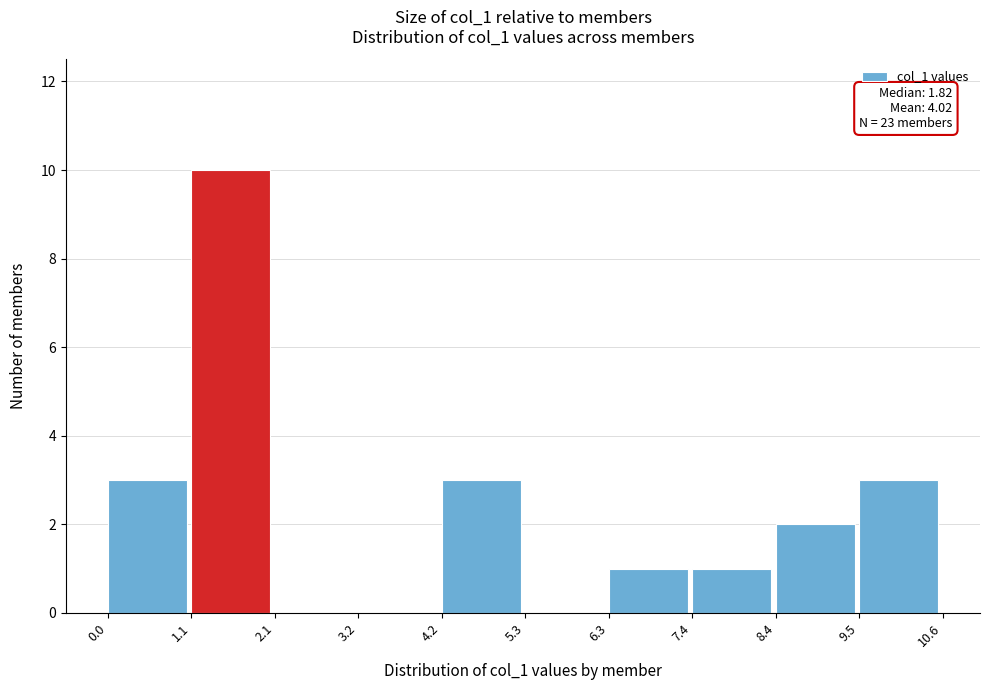

Which range on the x-axis has the tallest bar?

1.1 to 2.1